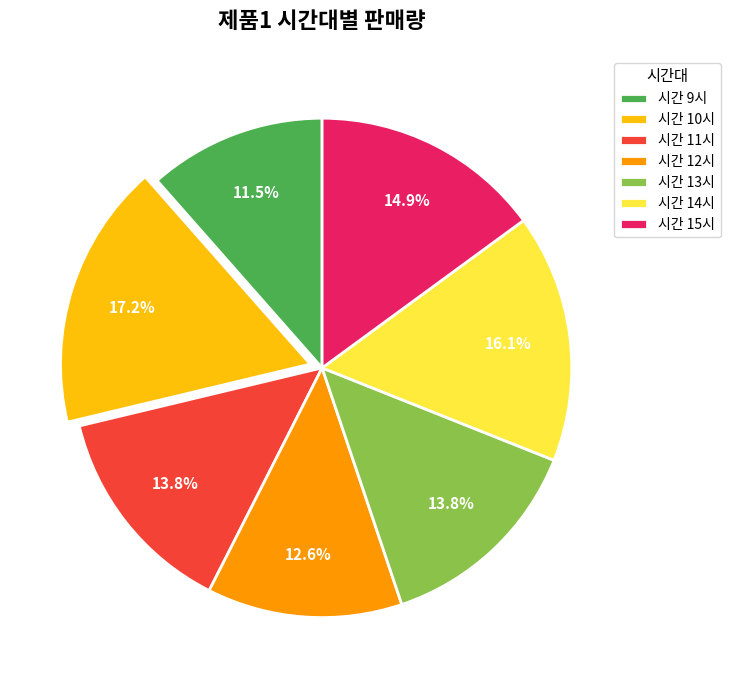

Which category has the biggest portion of the pie?

시간 10시